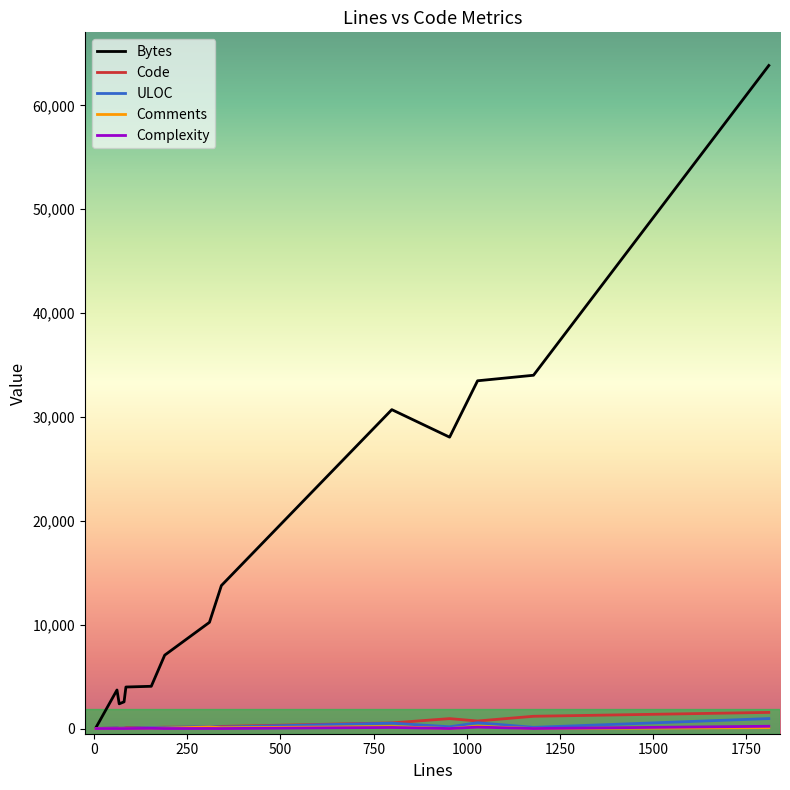

Which series has the largest total across all categories?

Bytes